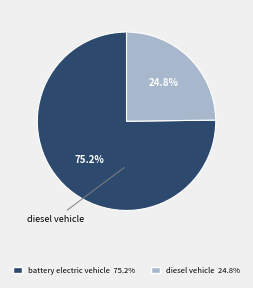

Which slice is the largest?

battery electric vehicle